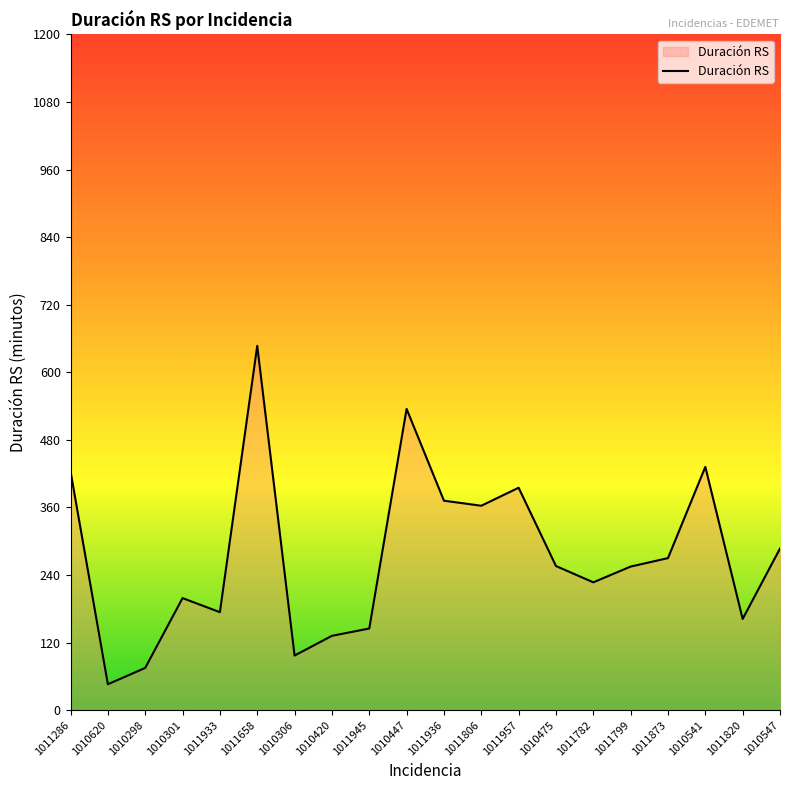

At which label is the value closest to 346?

1011806